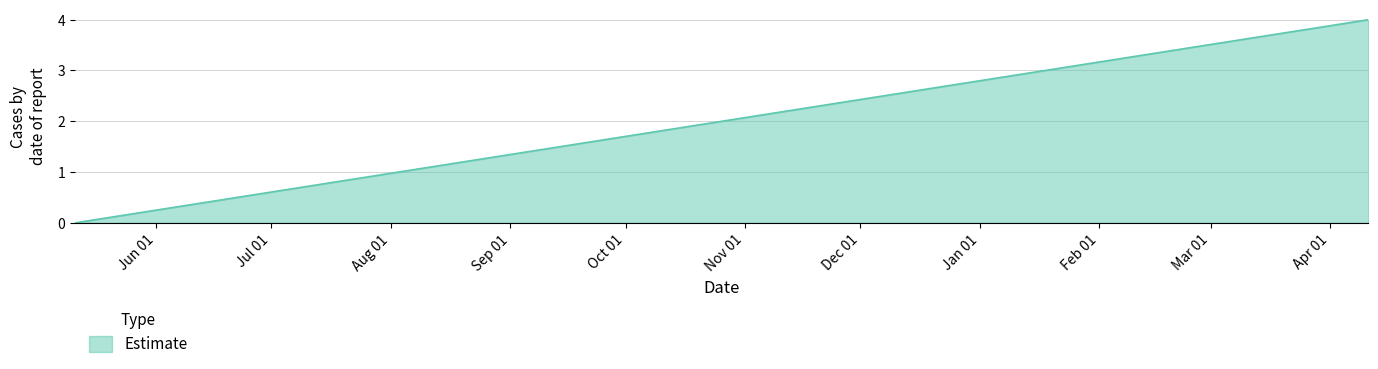

What is the average value?

1.5